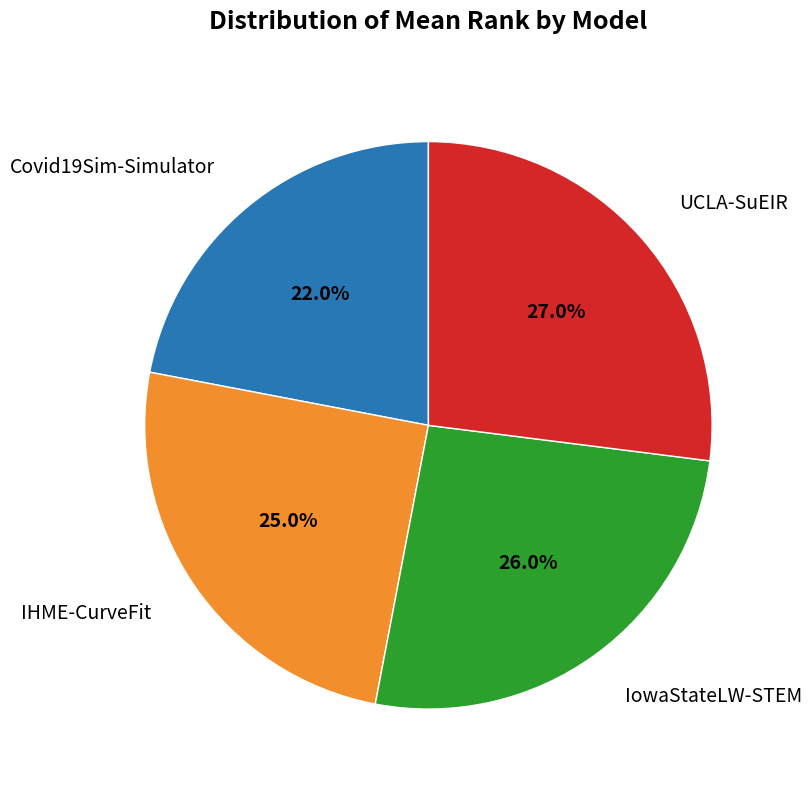

How many segments does this pie chart have?

4